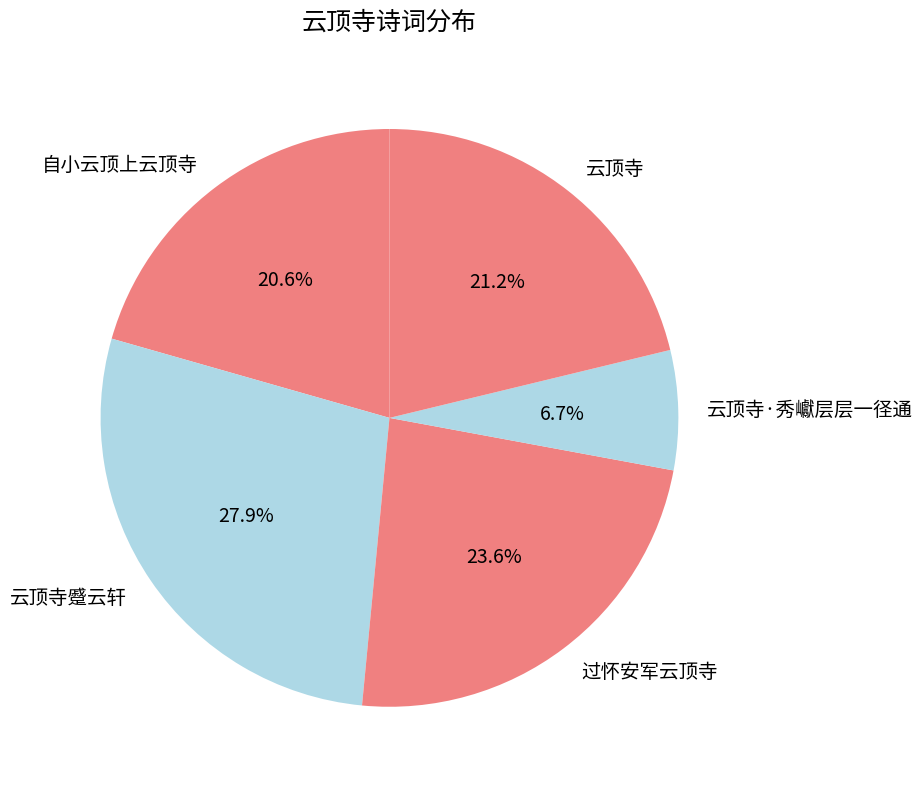

Which category has the smallest portion of the pie?

云顶寺·秀巘层层一径通